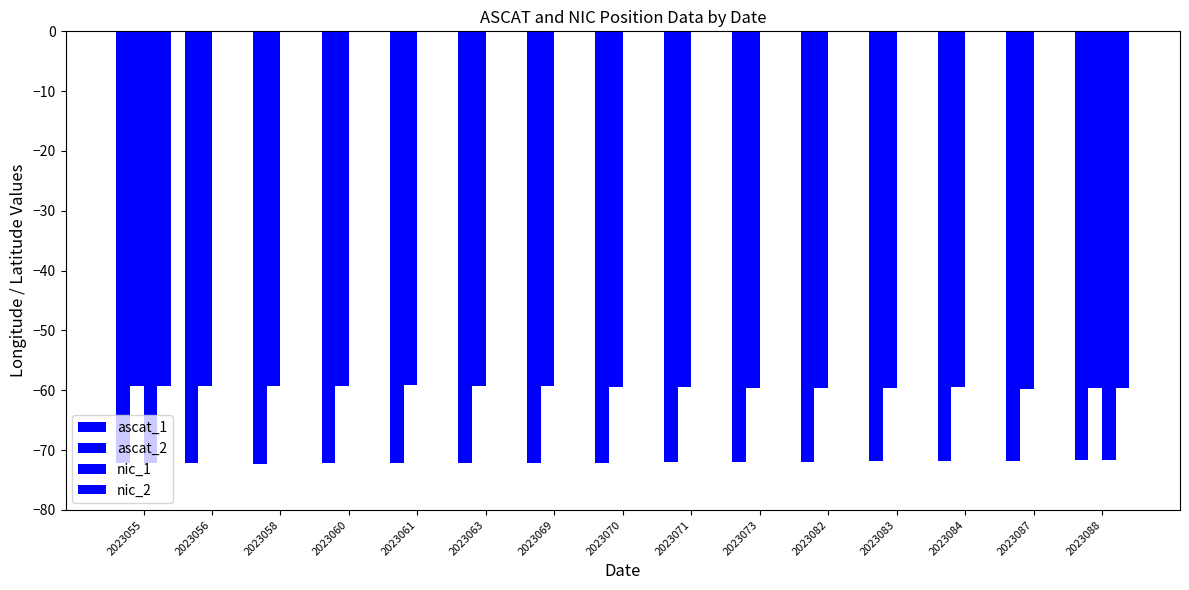

How many data points does each series have?

15